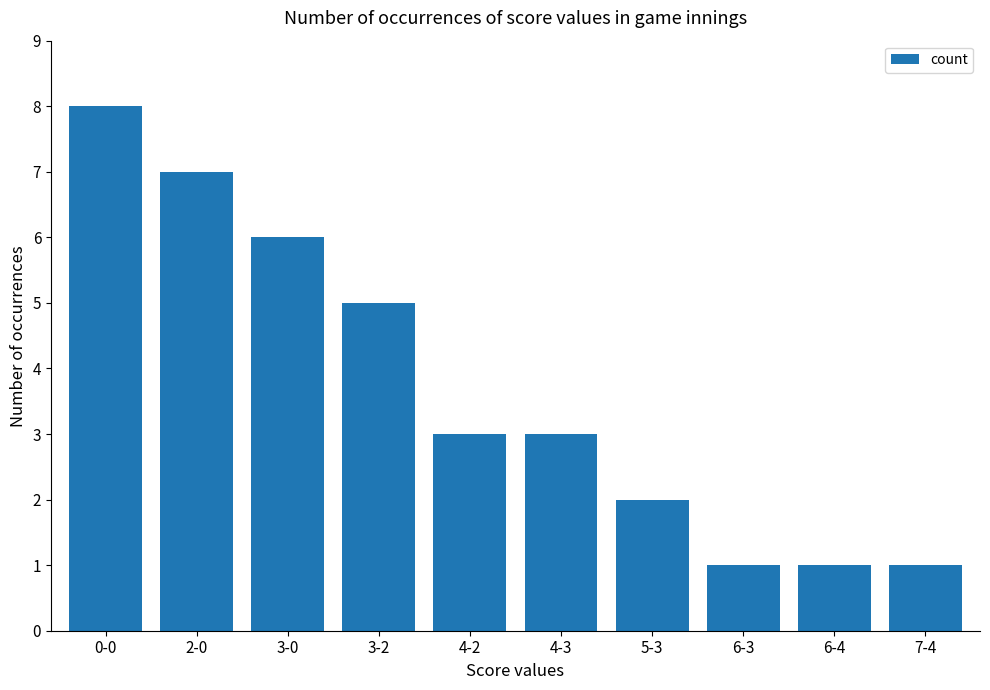

How many values are between 1 and 6?

8